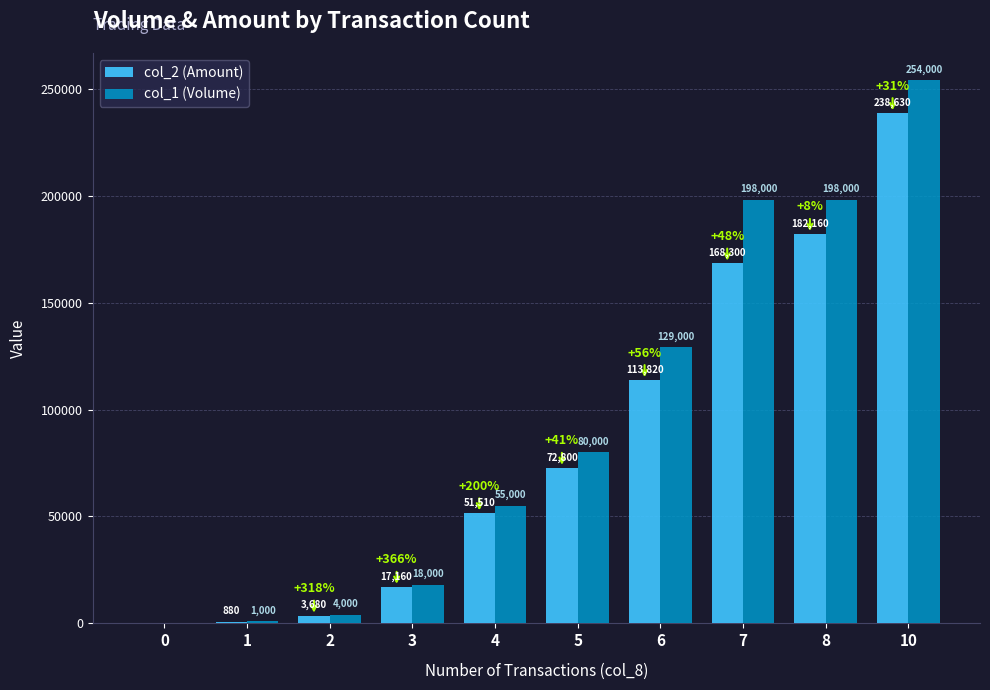

The value of col_1 (Volume) at 6 is 129000. True or false?

True